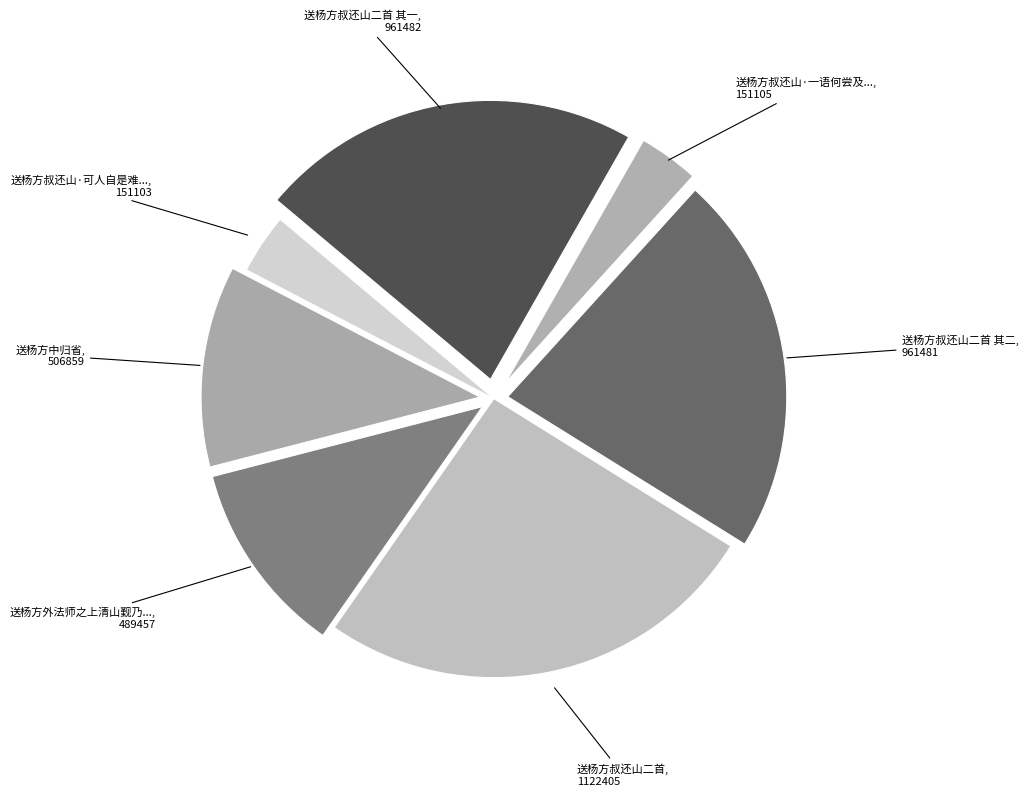

Count the number of slices in the pie.

7